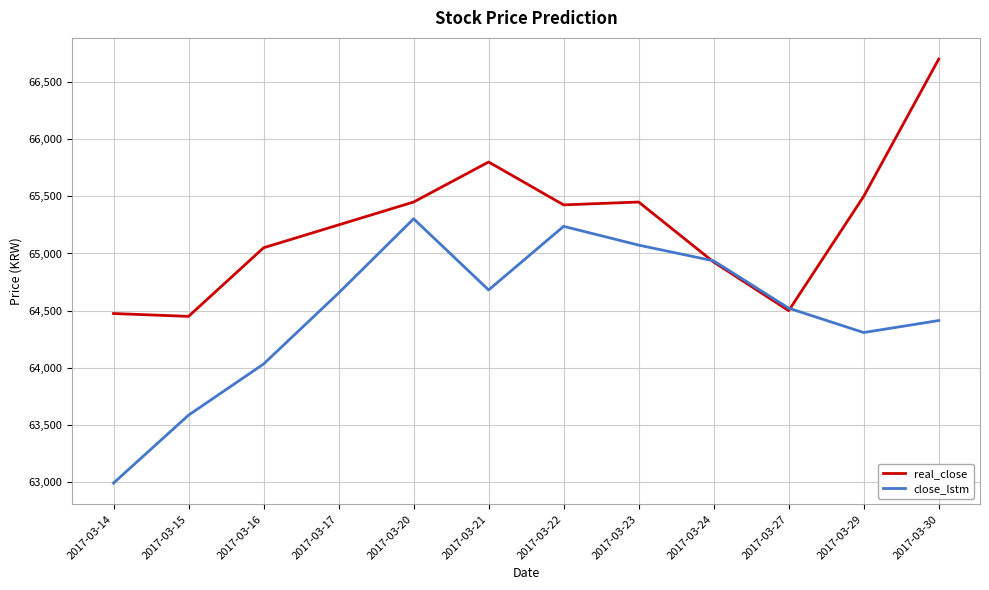

What is the difference between the highest and lowest values at 2017-03-29?

1191.3